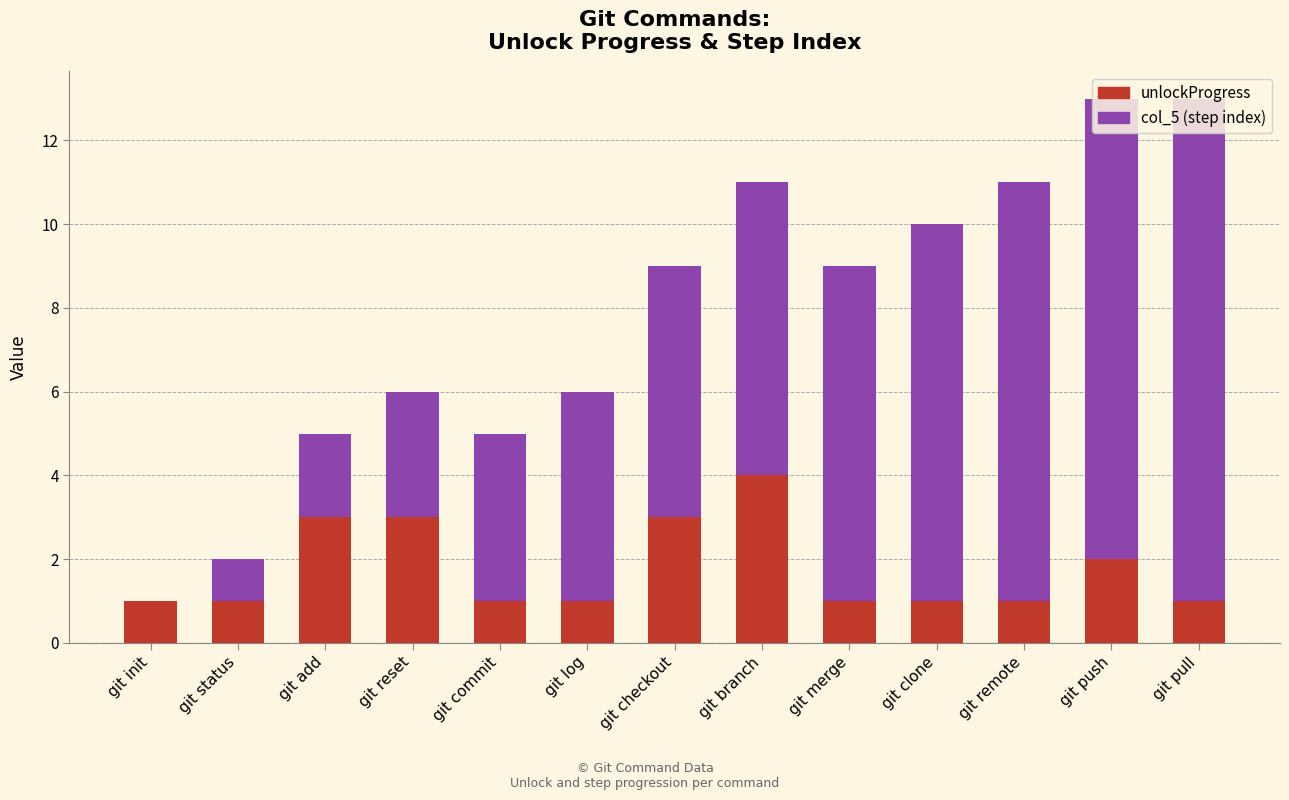

The unlockProgress series shows 1 at git add. True or false?

False